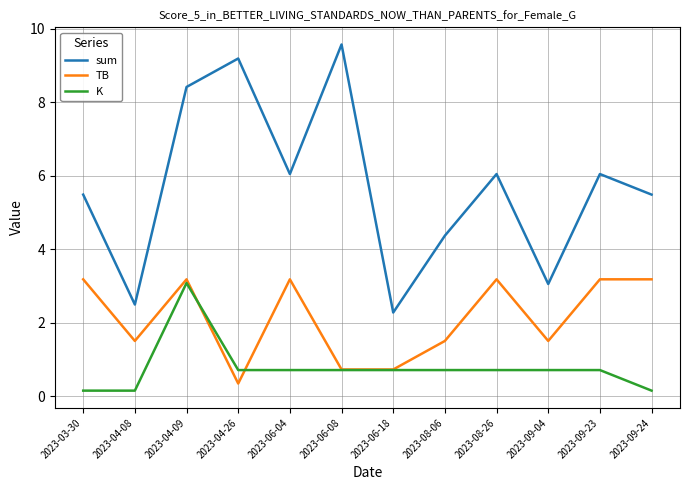

What is the sum of all TB values?

25.4